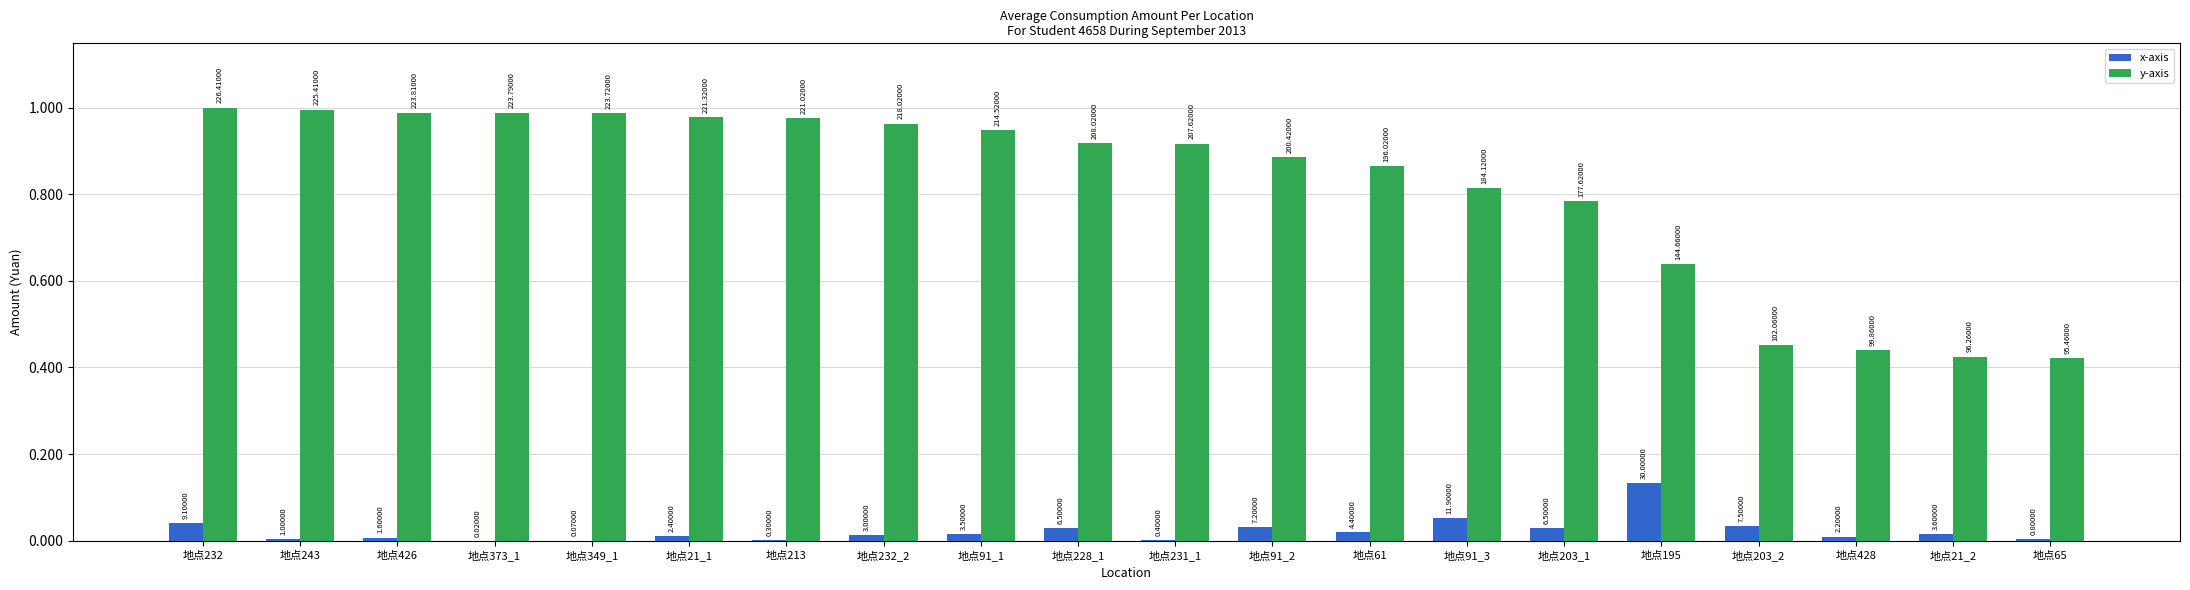

Are the bars grouped side by side (vs. stacked)?

Yes